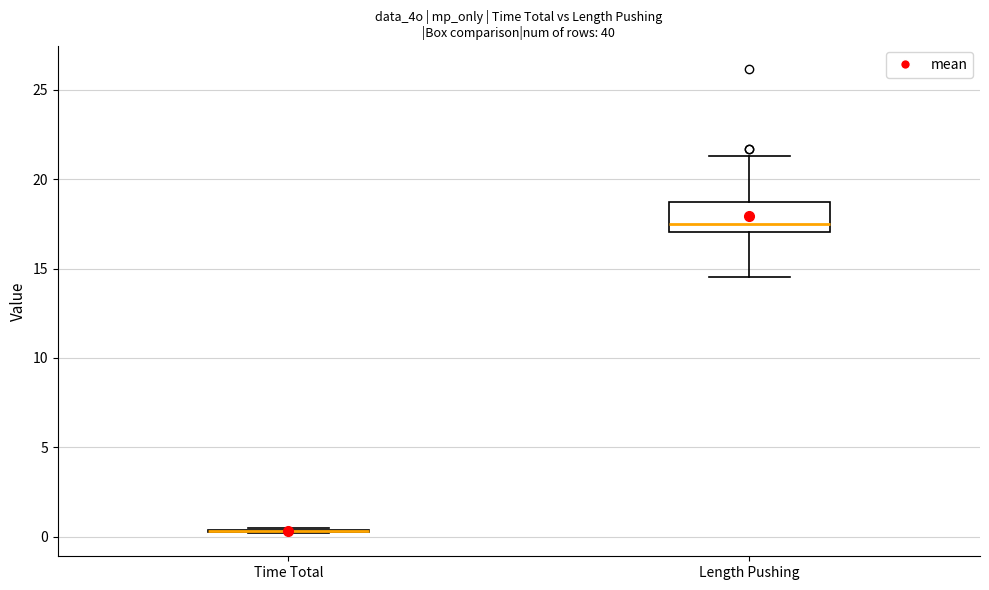

Reading left to right, transcribe this box plot: for each box, give where its median line is, the range the box spans, and where its two whiskers end, as read against the y-axis. The values are not printed on the chart, so give them approximately, as read against the axis.

Time Total: box collapsed to a line at 0.5, whiskers 0.0 to 0.5
Length Pushing: median 17.5, box 17.0 to 18.5, whiskers 14.5 to 21.5